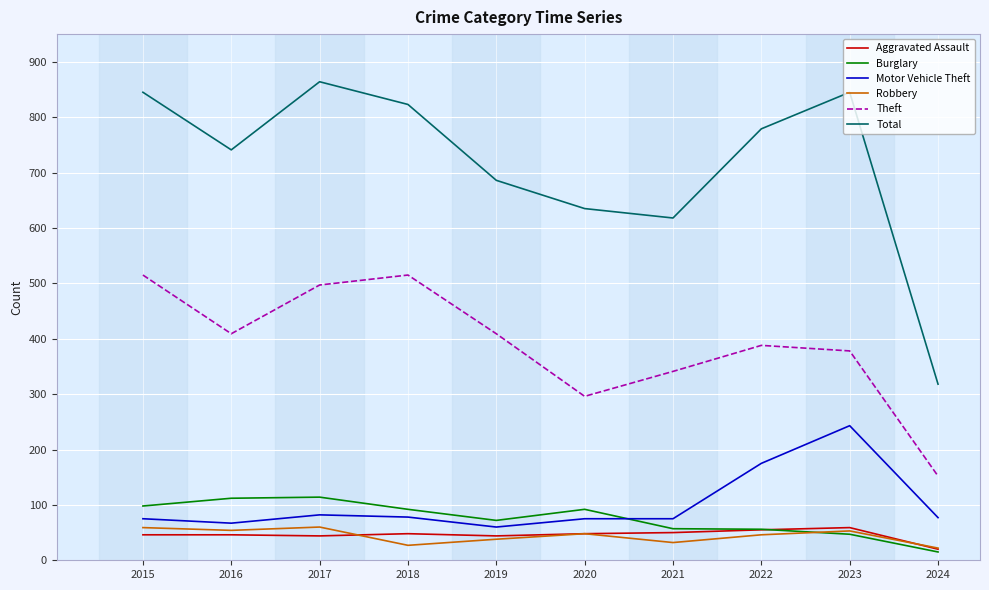

What is the sum of all Theft values?

3900